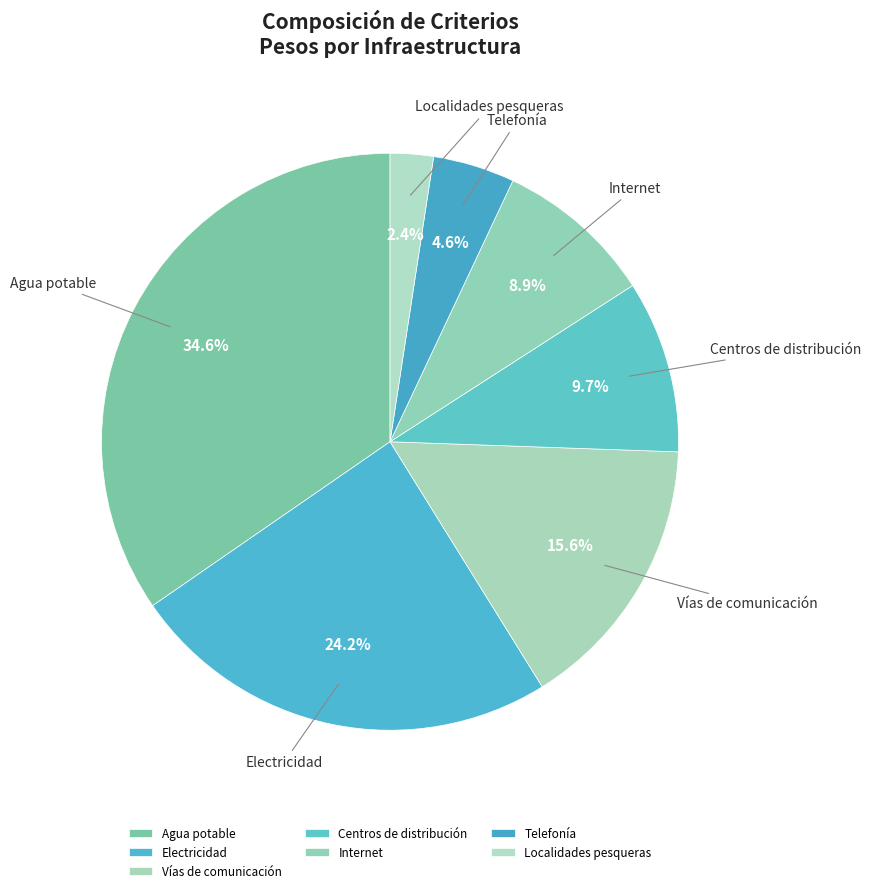

Which slice is the largest?

Agua potable